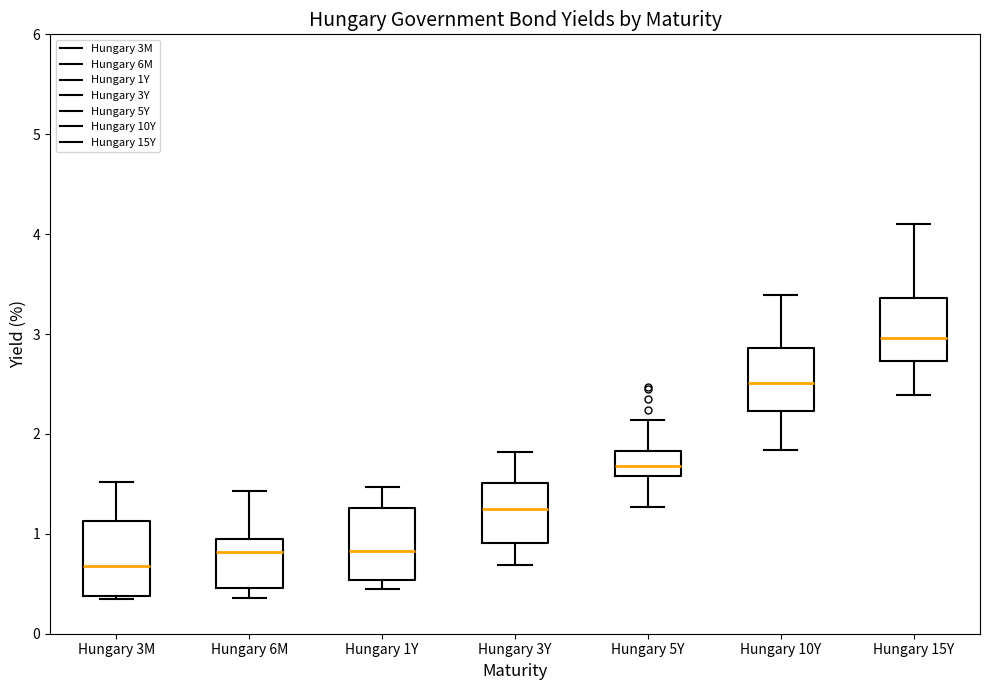

Which box's median line is the lowest?

Hungary 3M